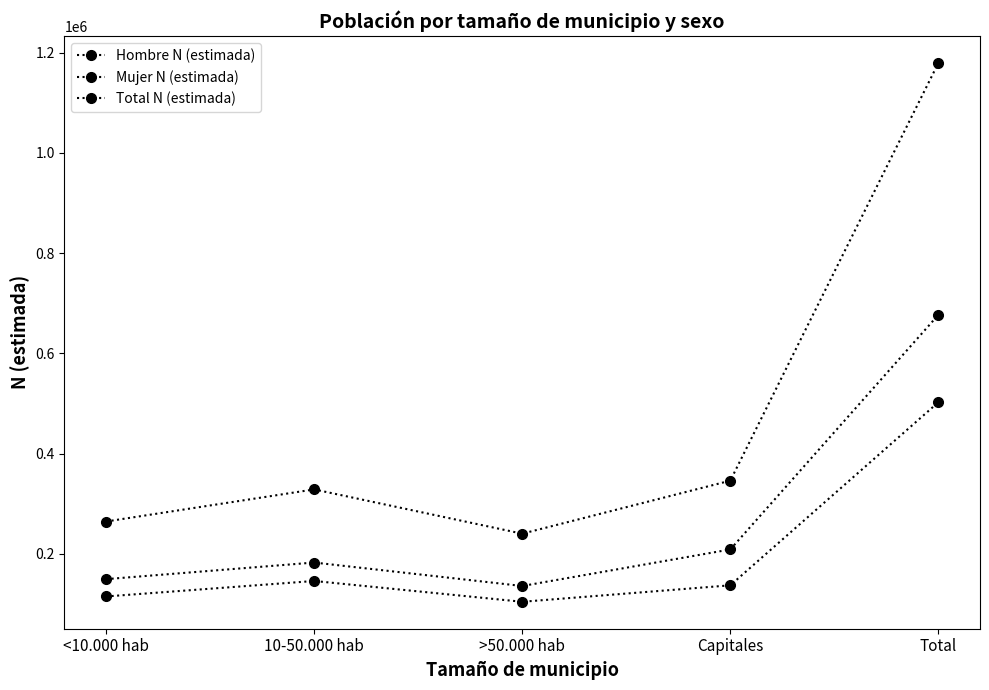

What is the label of the 1st point from the left?

<10.000 hab